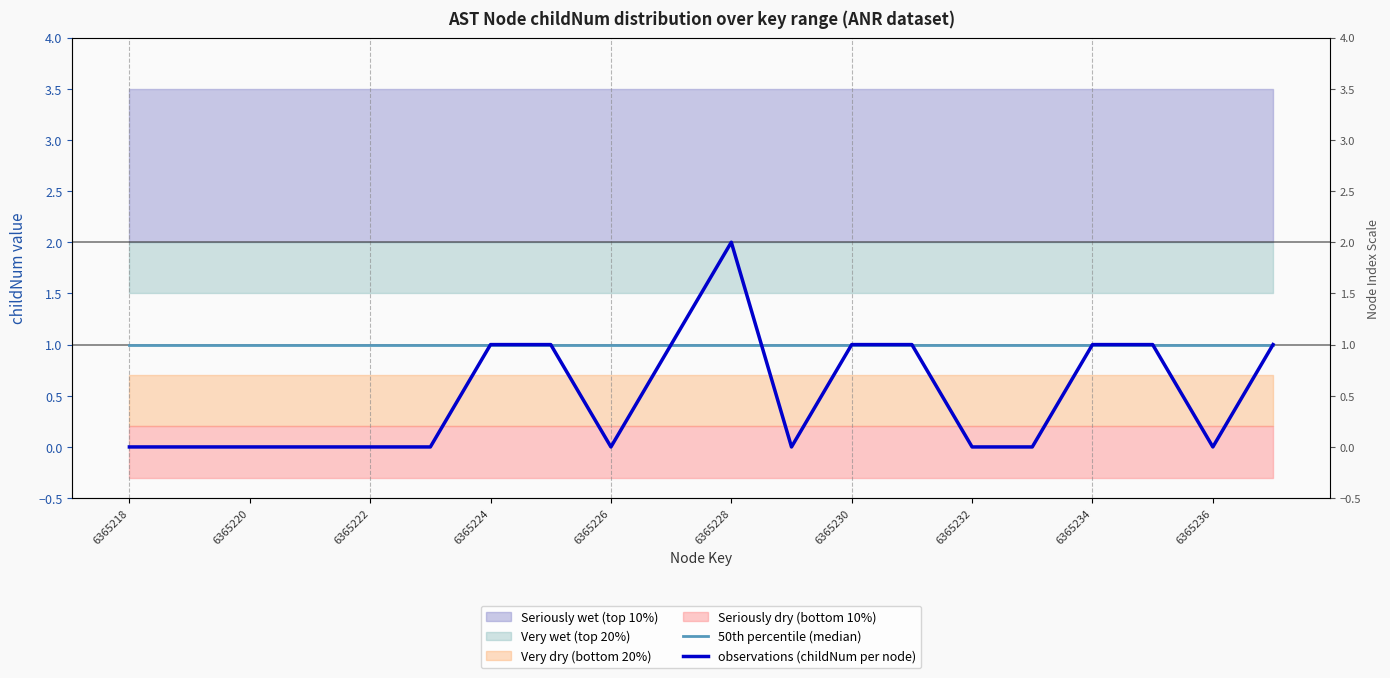

At how many categories does at least one series exceed 1?

1